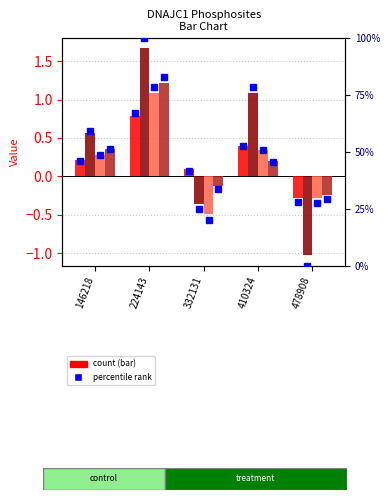

What is the spread (max minus min) of values at 146218?

0.4